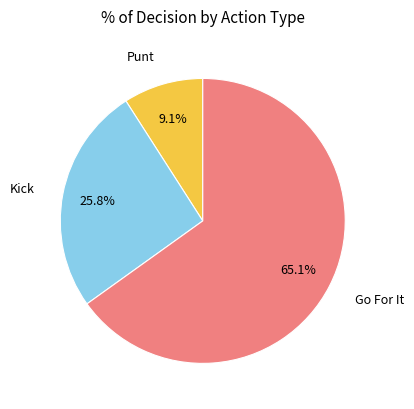

Does any single category account for the majority?

Yes